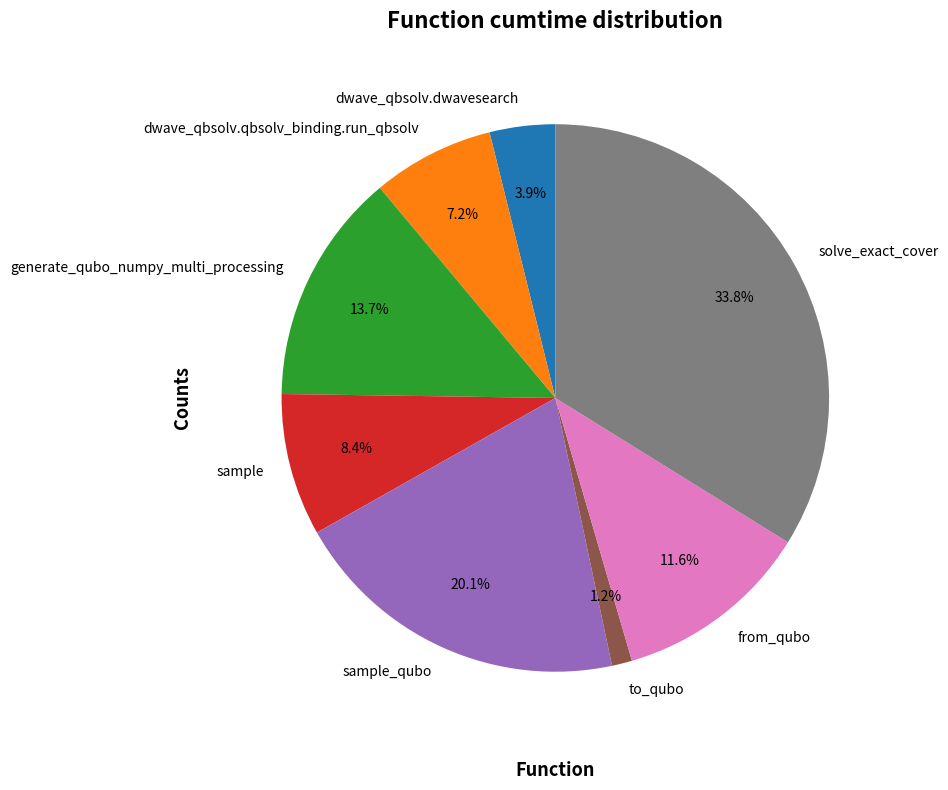

True or false: solve_exact_cover accounts for 34% of the total.

True